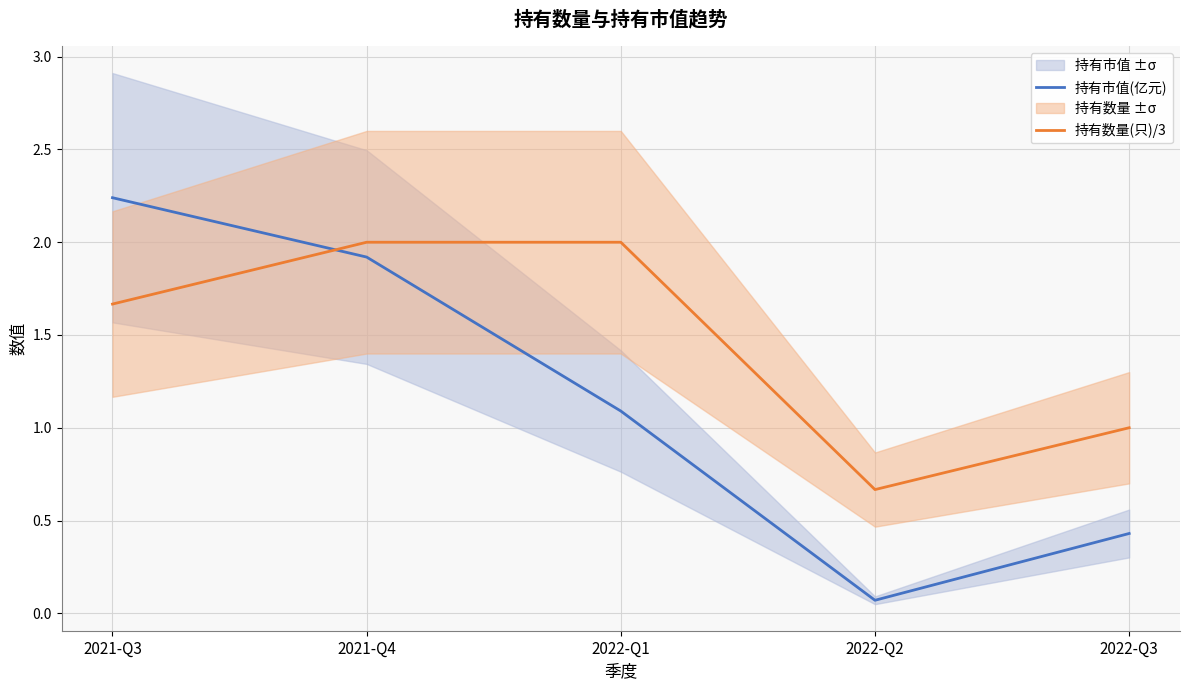

What is the lowest value of the 持有数量(只)/3 series?

0.7